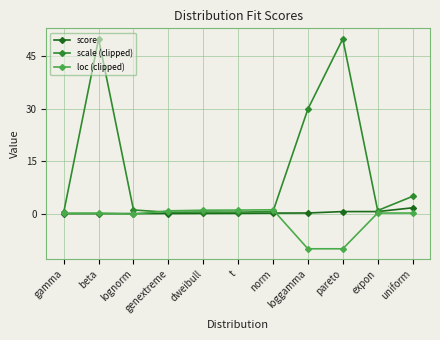

Is this an area chart (filled region under the line)?

No